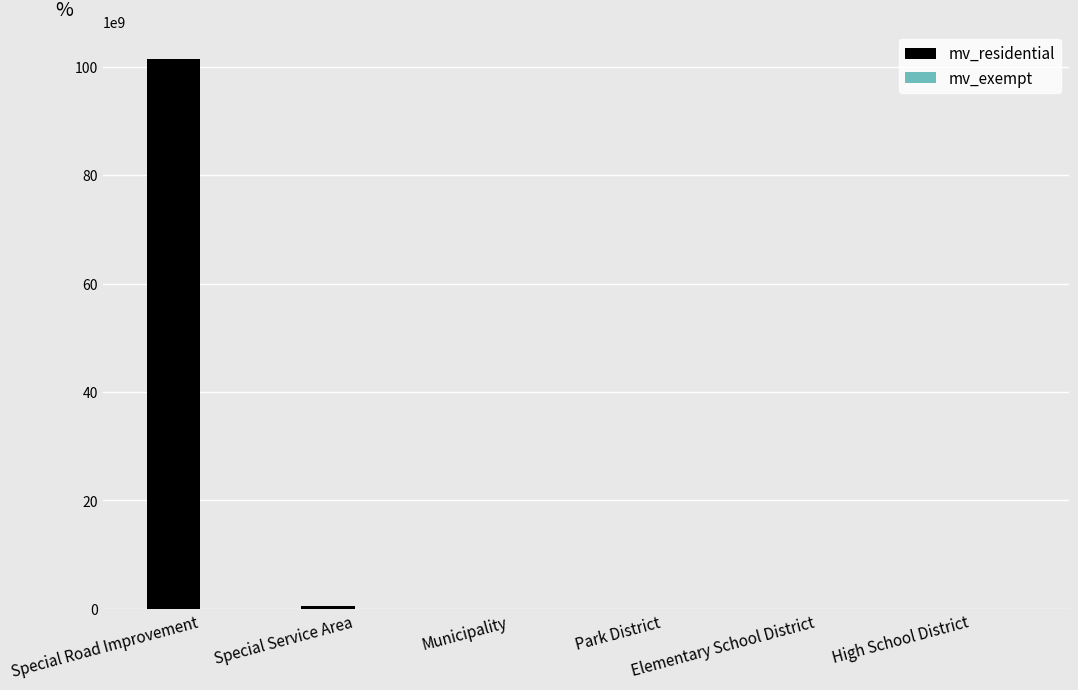

Does the chart contain stacked bars?

No